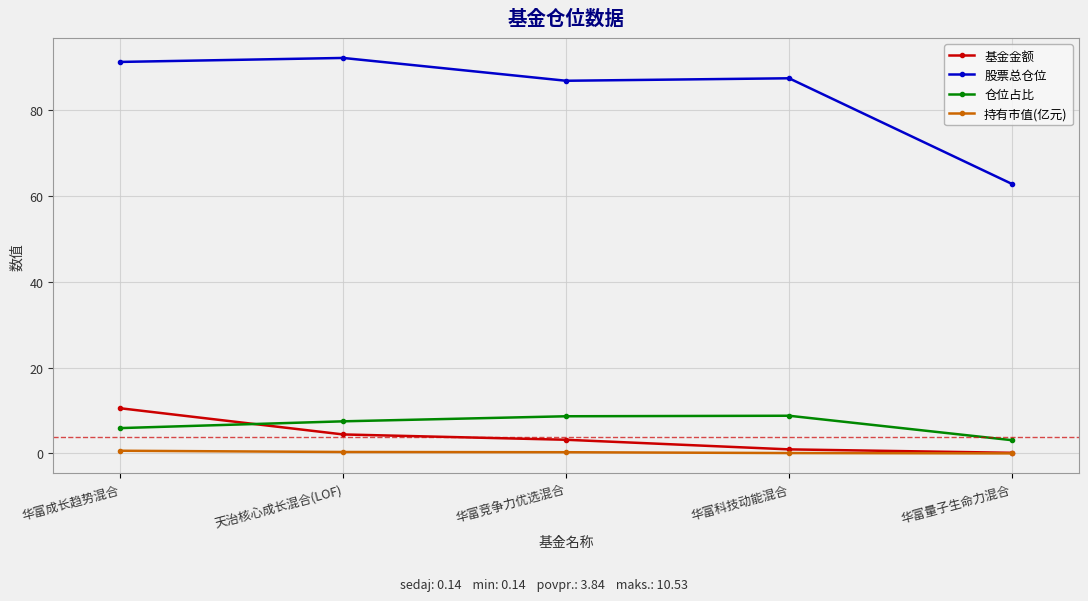

What is the greatest value displayed?

92.2